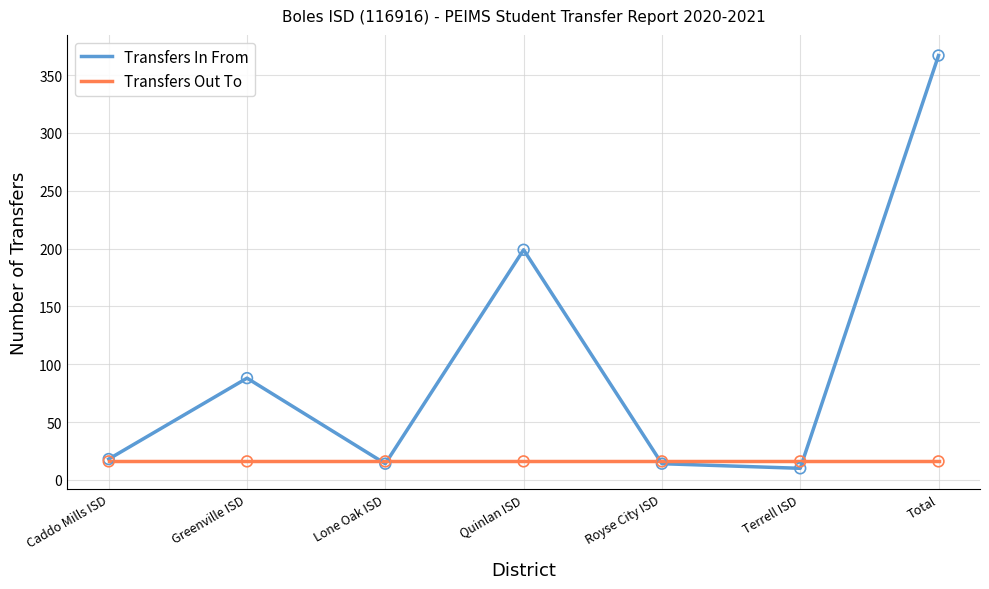

Between Quinlan ISD and Total, which series saw the biggest shift?

Transfers In From